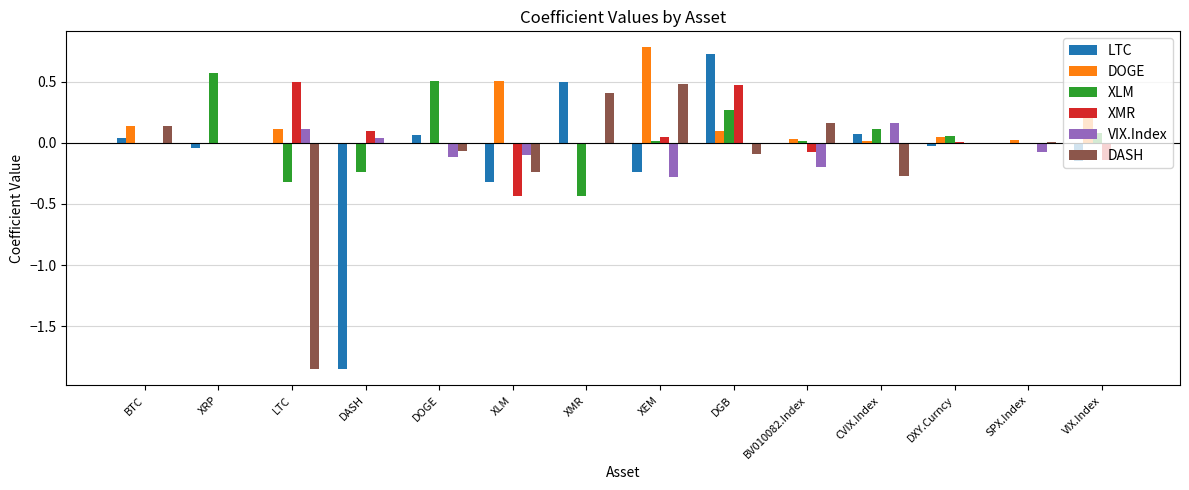

Is the value of LTC at DASH greater than the value of DOGE at VIX.Index?

No